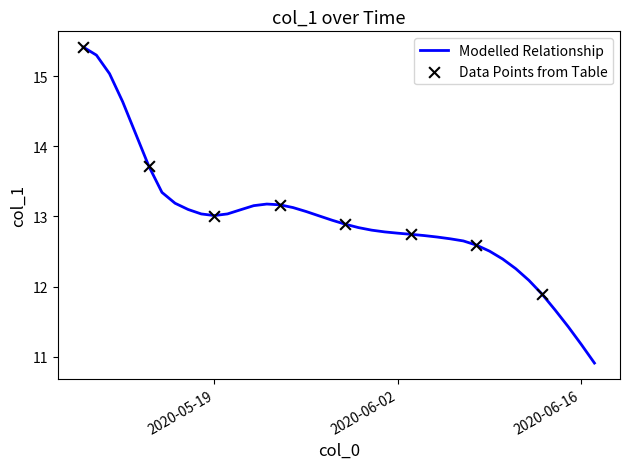

What is the smallest value displayed?

10.9